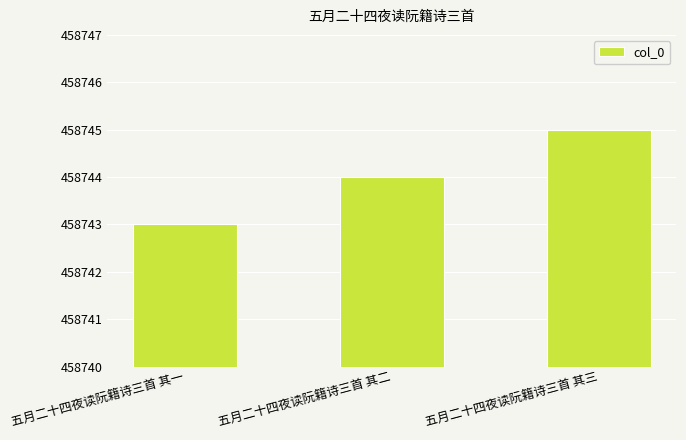

How many values are below 458744?

1